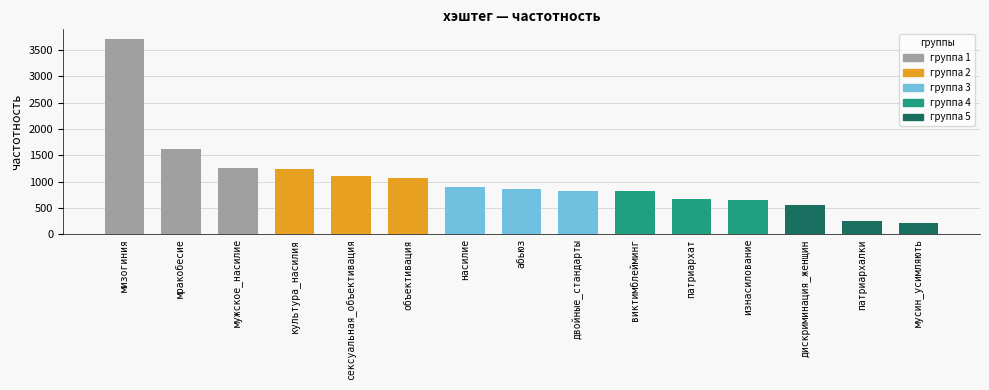

True or false: the data shows 1329 at абьюз.

False